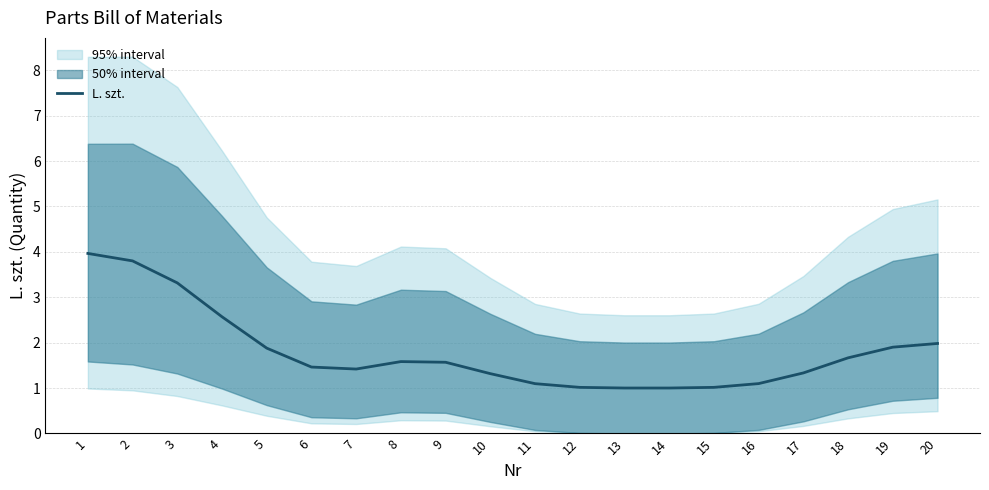

True or false: the data has more than 0 interior local peaks.

True